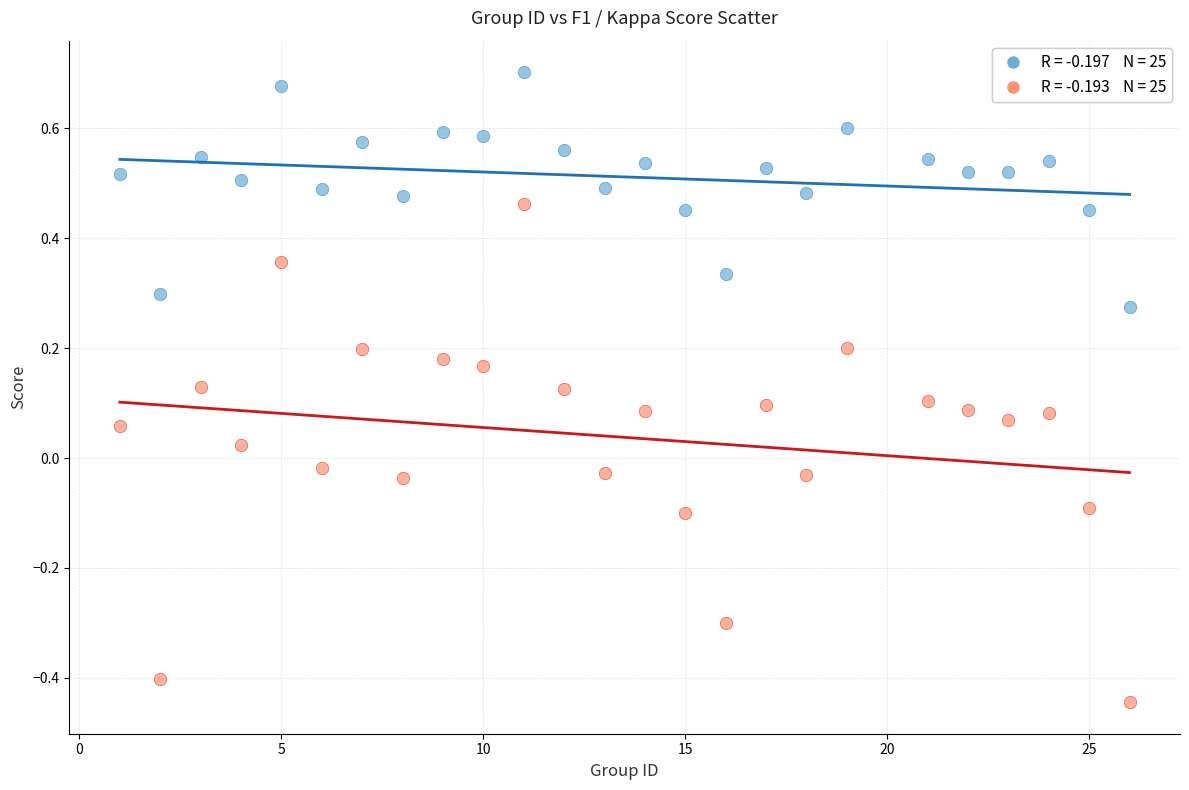

Across all data points, what is the range of X values (max minus min)?

25.0